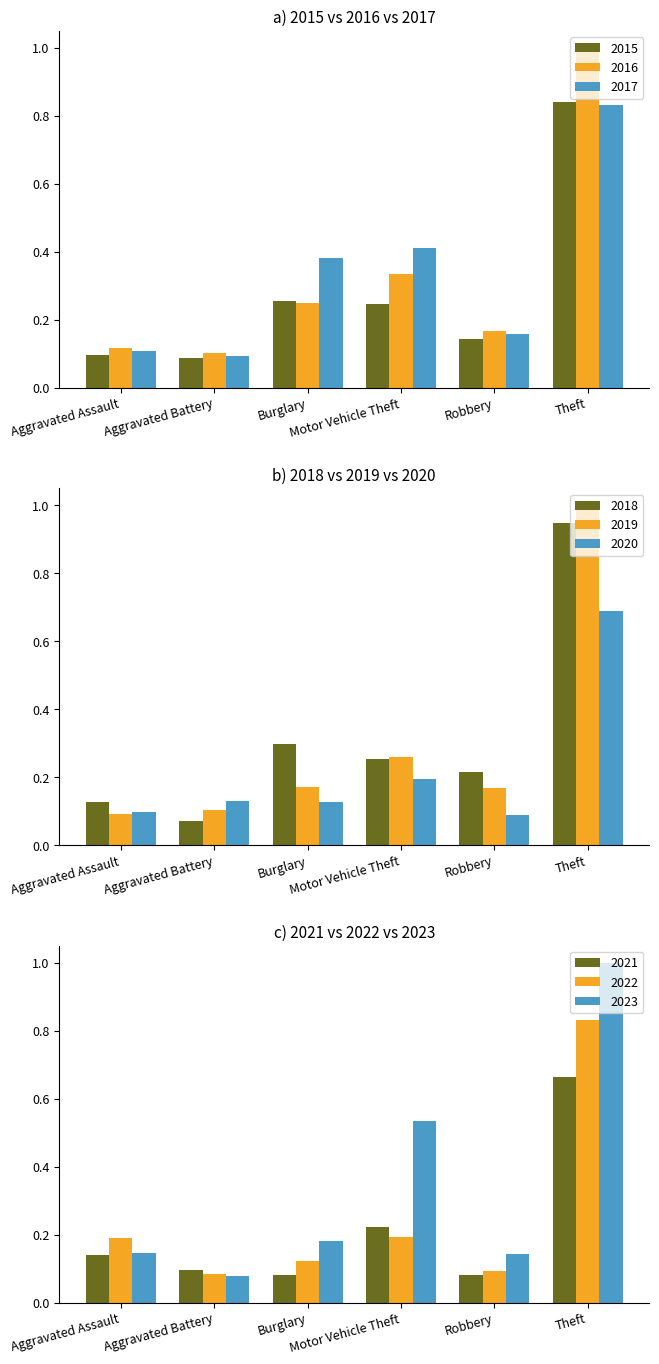

The 2015 series shows 0.1 at Aggravated Assault. True or false?

True